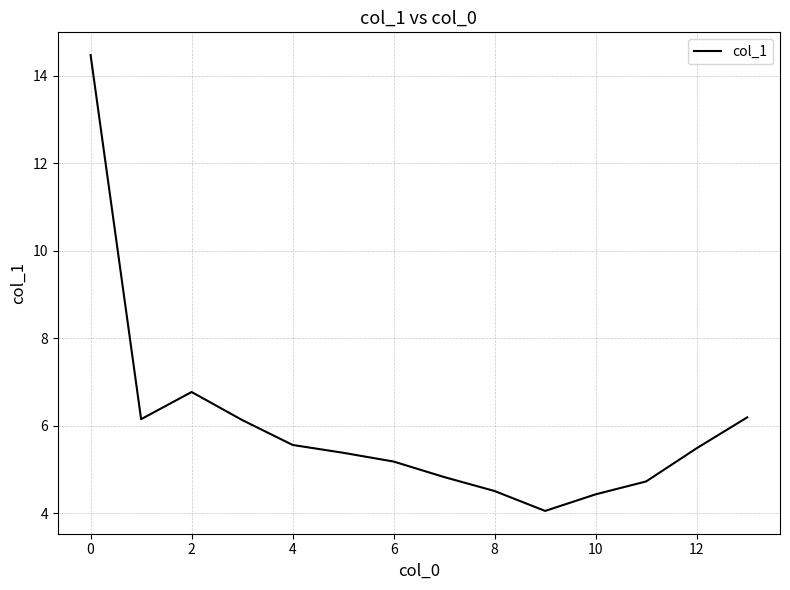

What is the difference between the maximum and minimum values?

10.4